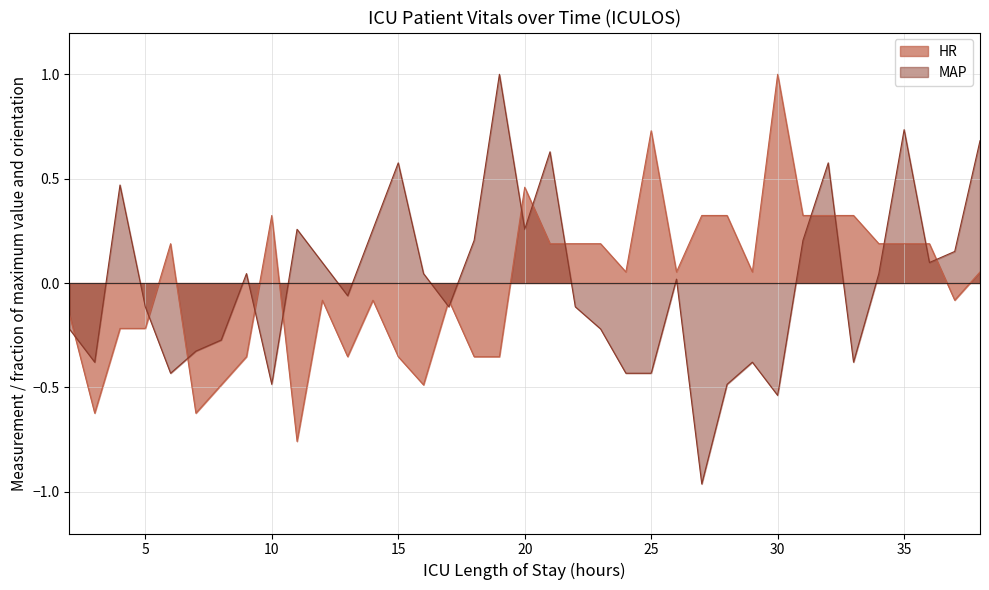

True or false: HR has more than 1 interior local peaks.

True